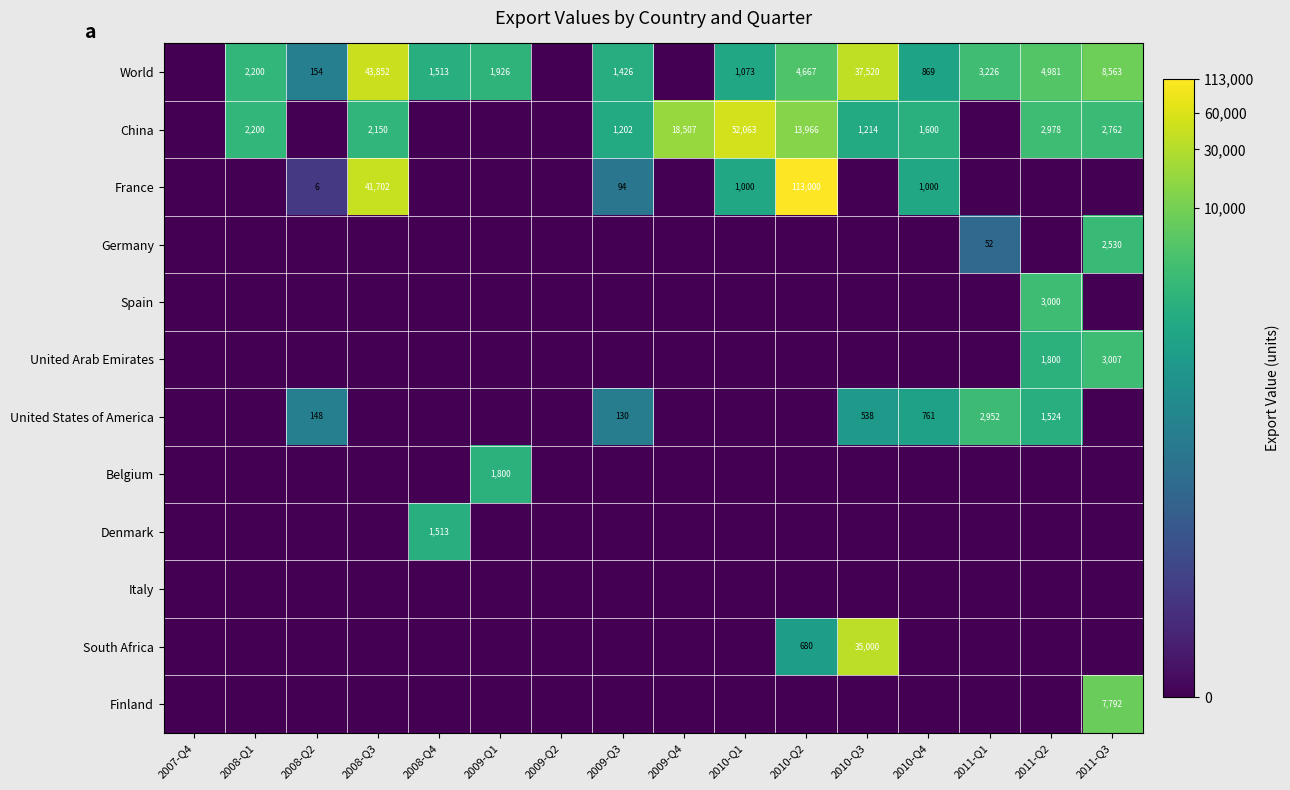

Is it true that World equals 1426 at 2009-Q3?

True